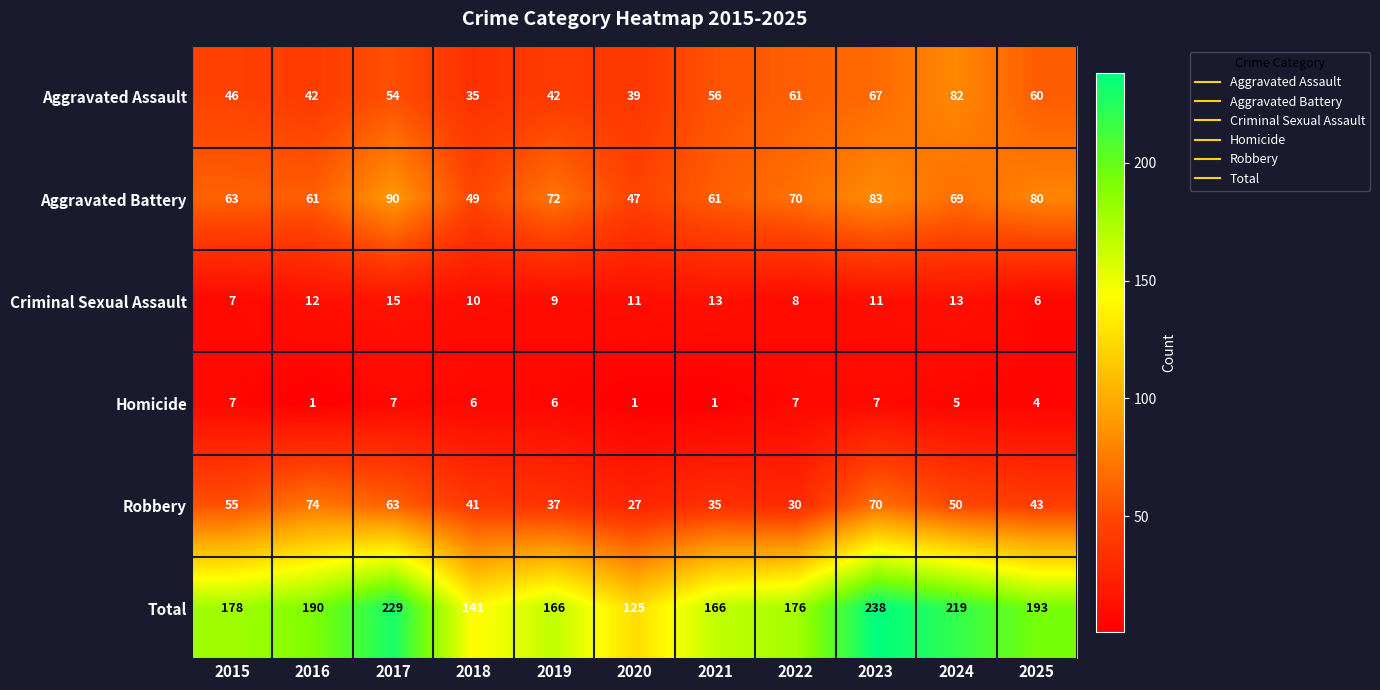

What is the greatest value displayed?

238